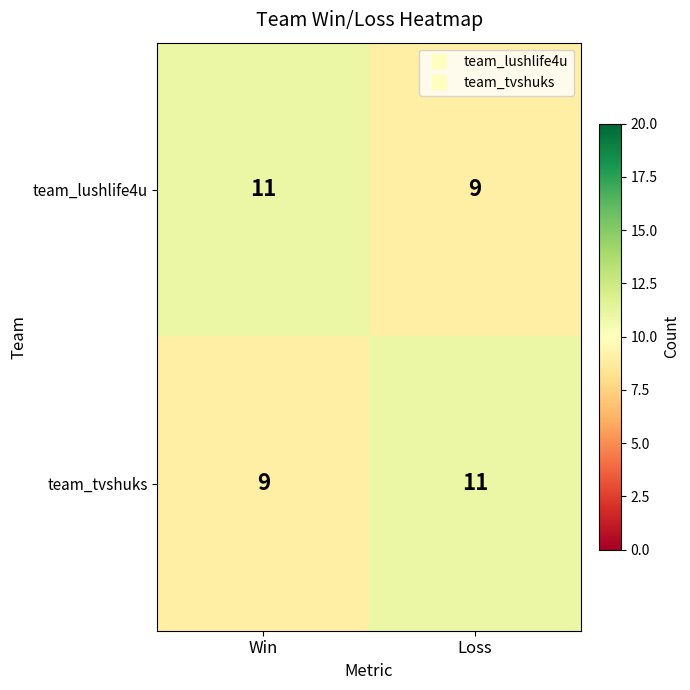

True or false: team_tvshuks has a value of 4 at Loss.

False